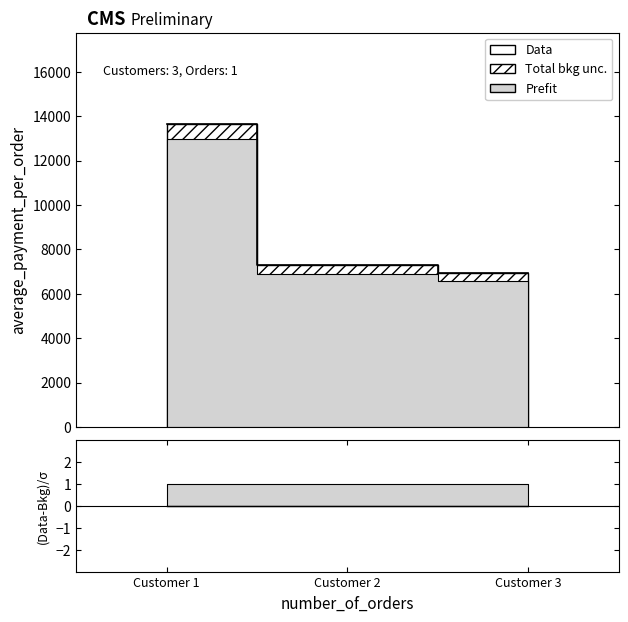

What is the spread (max minus min) of values at Customer 1?

13664.1